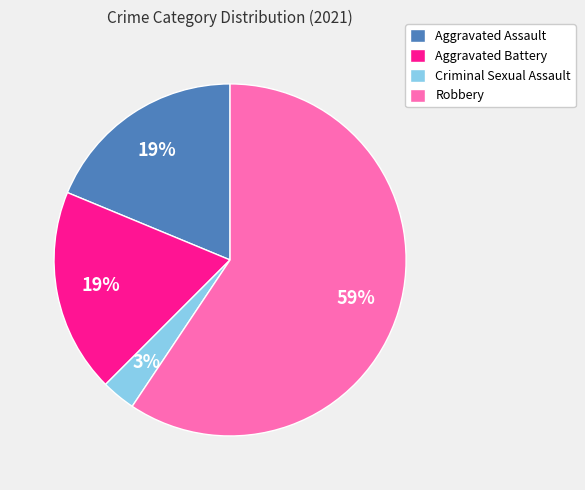

Does Criminal Sexual Assault account for over 50% of the chart?

No